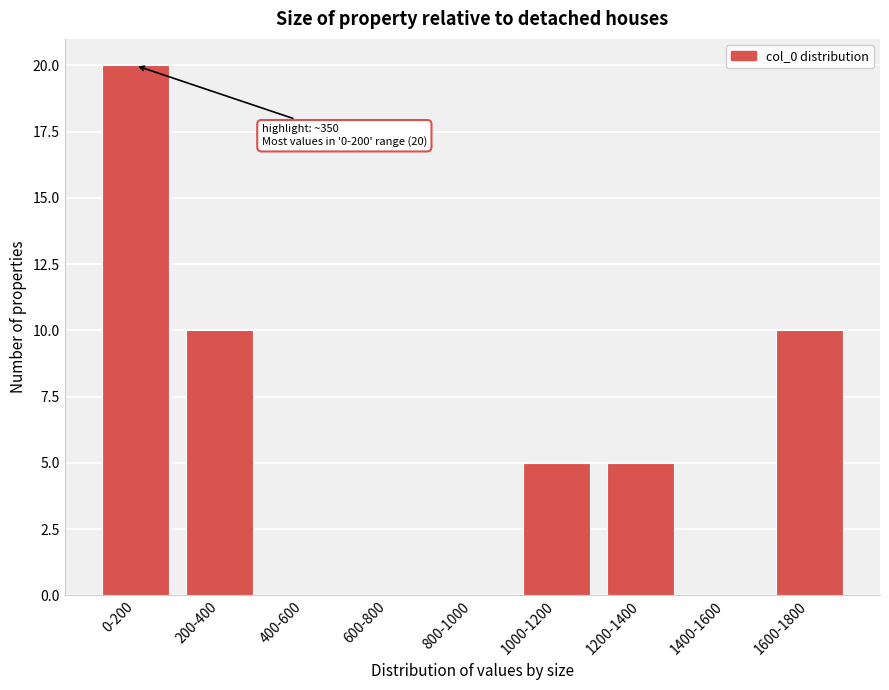

Reading left to right, transcribe all the data shown in this chart.

0-200=20	200-400=10	400-600=0	600-800=0	800-1000=0	1000-1200=5	1200-1400=5	1400-1600=0	1600-1800=10